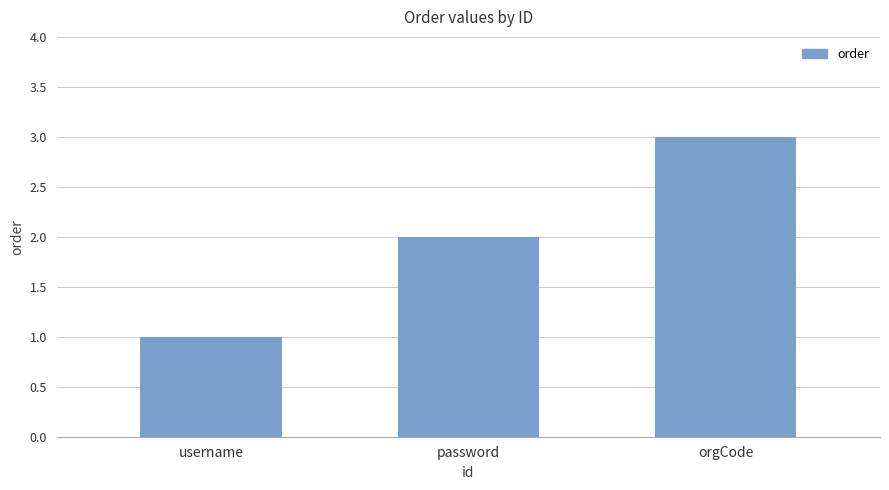

What is the greatest value displayed?

3